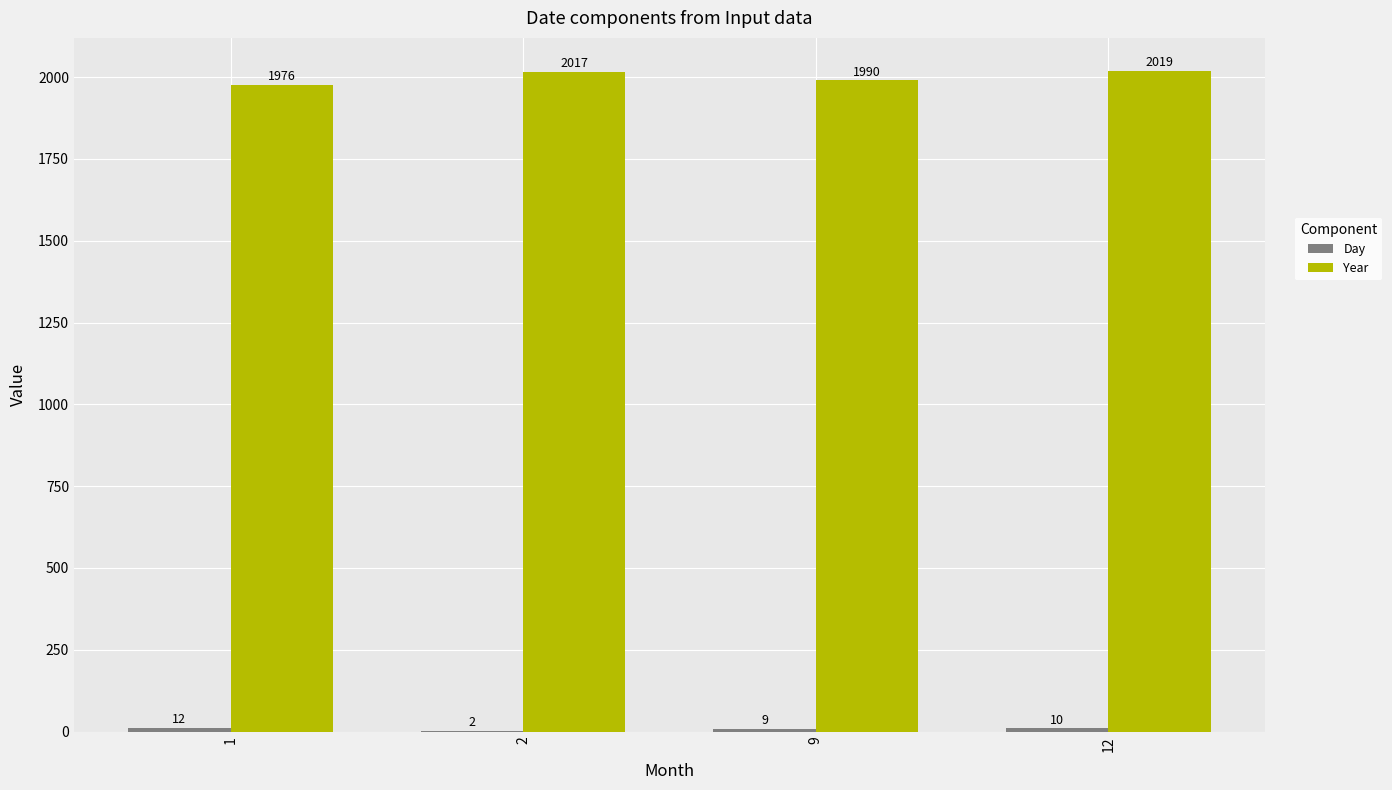

What is the total value across all series at 9?

1999